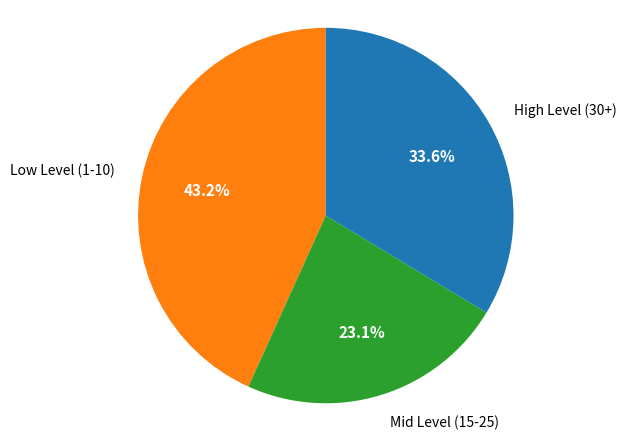

Count the number of slices in the pie.

3